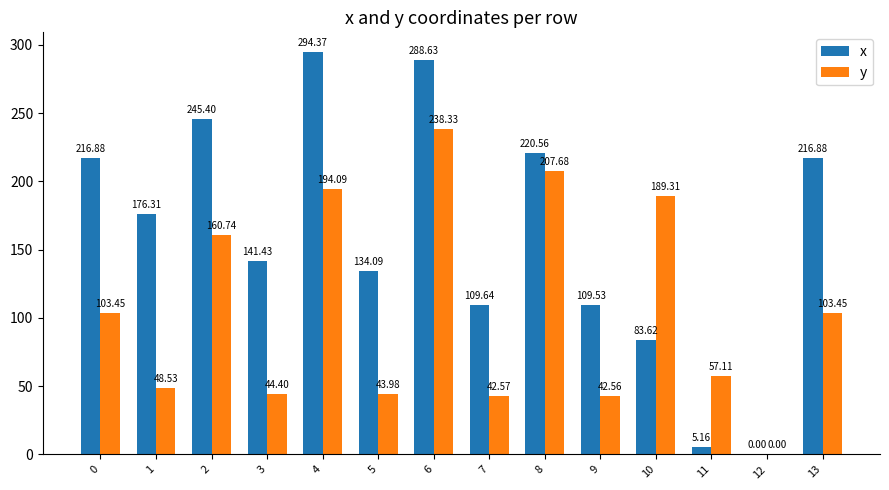

Are the bars horizontal?

No